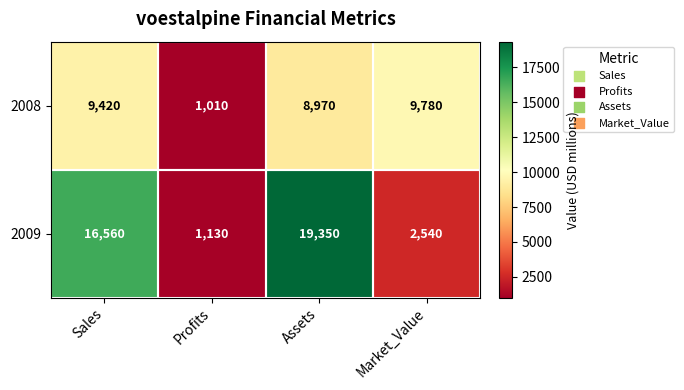

Rank the series by their average value, from lowest to highest.

2008, 2009